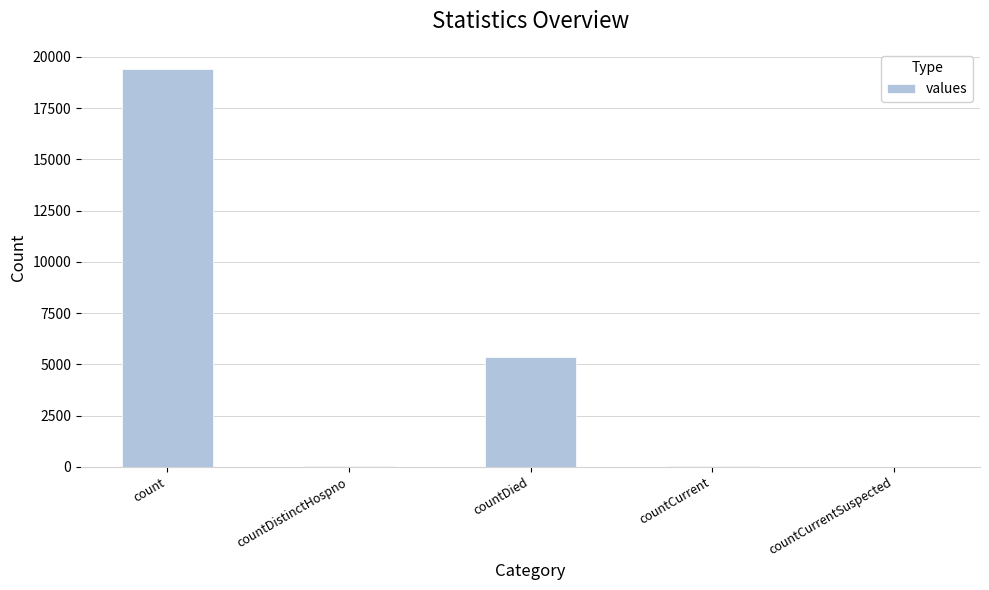

What is the sum of all values?

24875